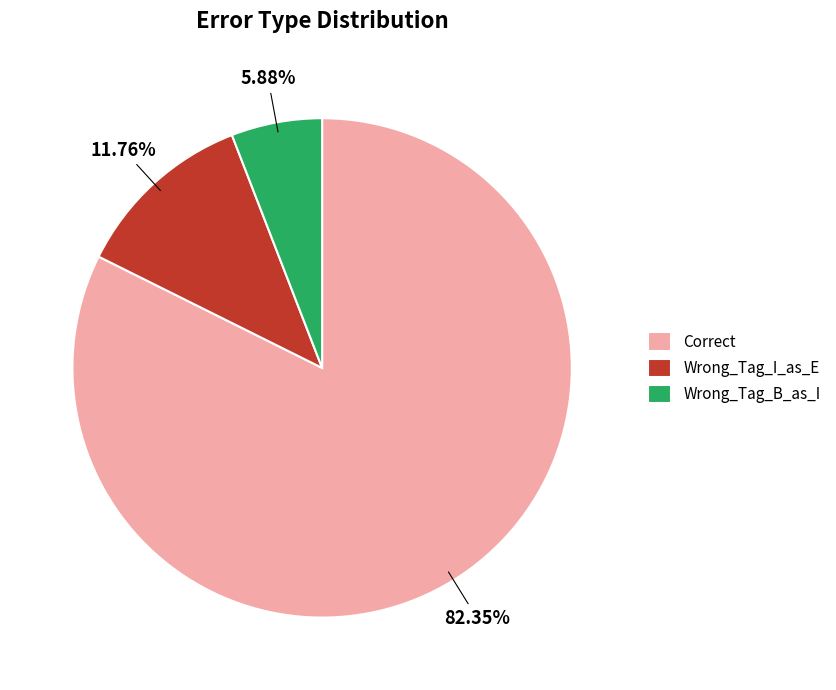

The Wrong_Tag_I_as_E slice represents 2% of the pie. True or false?

False